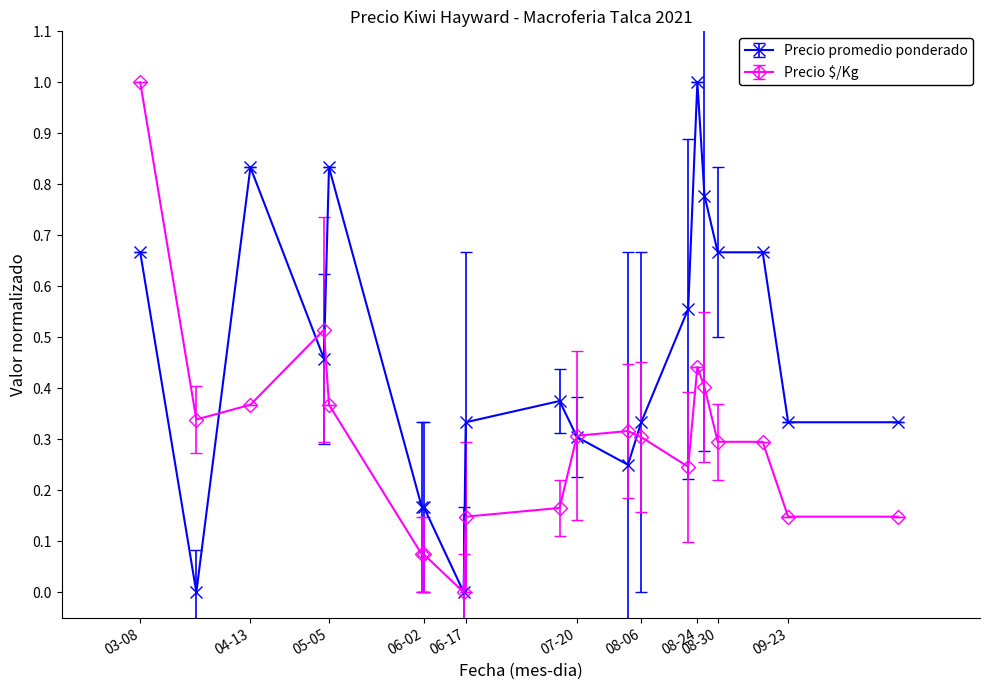

Rank the series by their average value, from highest to lowest.

Precio promedio ponderado, Precio $/Kg